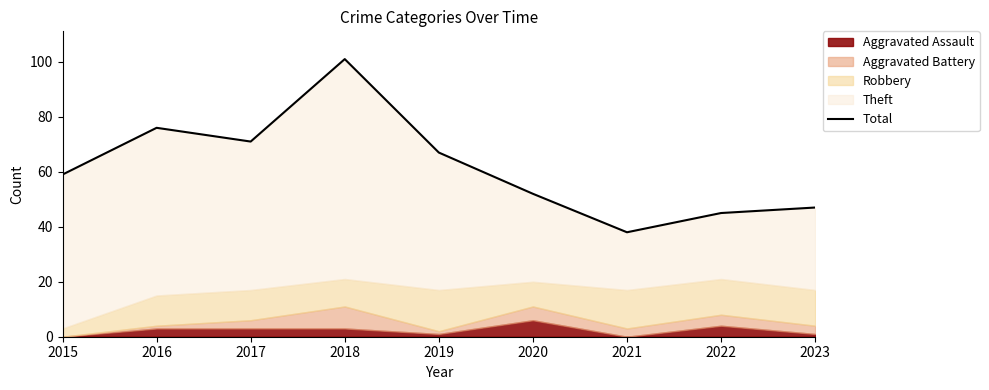

True or false: the data has more than 1 interior local peaks.

True